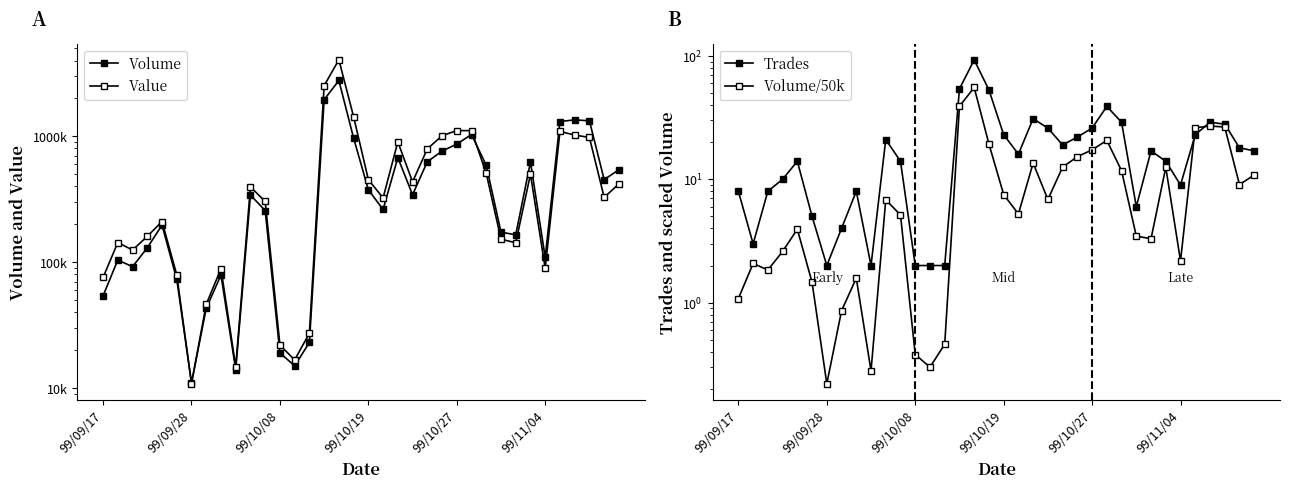

How many lines are shown in the chart?

4